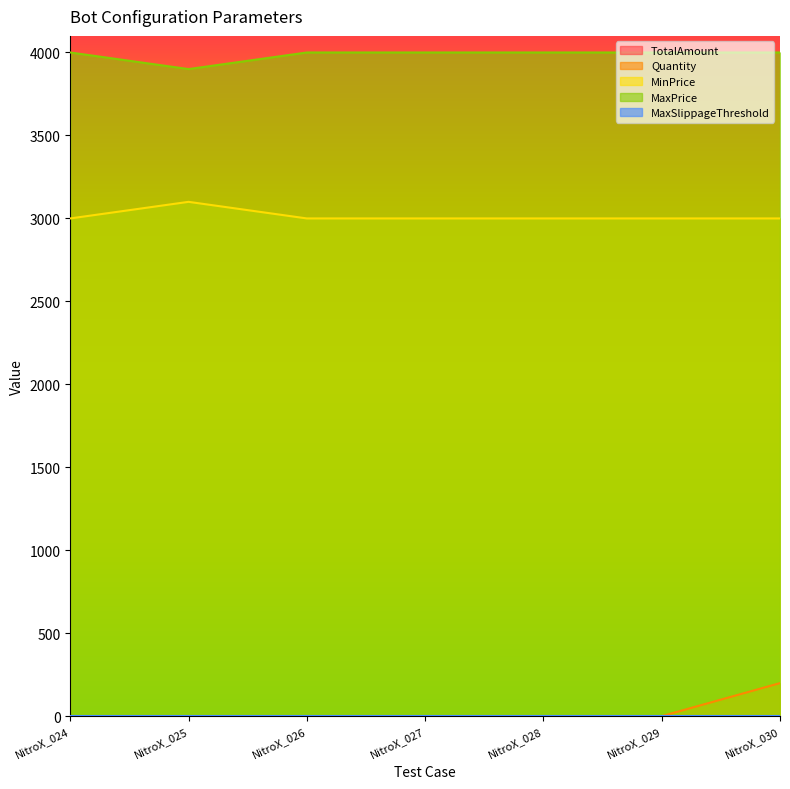

True or false: MaxPrice and MinPrice intersect in this chart.

False